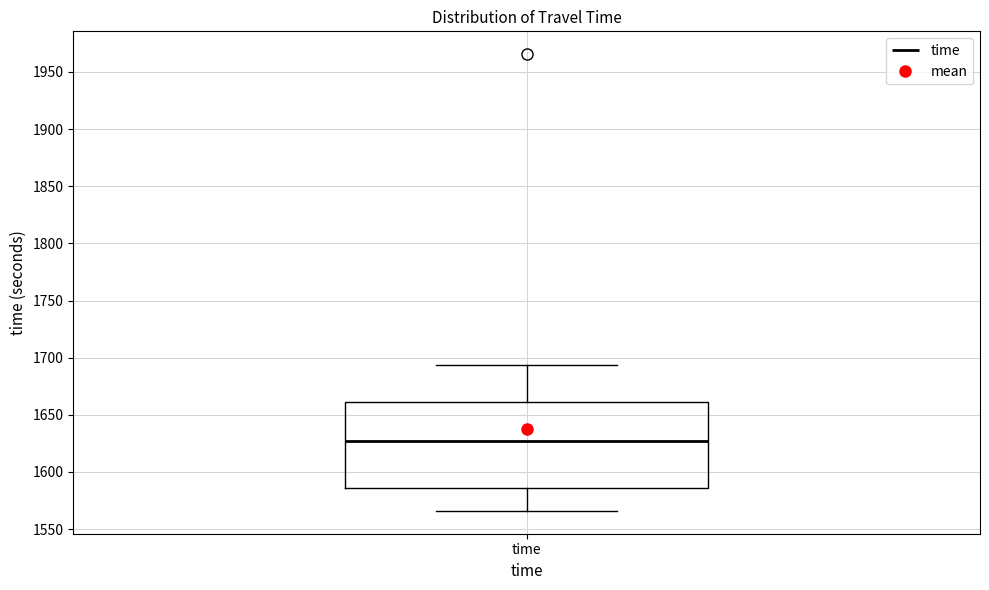

Transcribe this box plot: give where the median line is, the range the box spans, and where the two whiskers end, as read against the y-axis. The values are not printed on the chart, so give them approximately, as read against the axis.

median 1625, box 1585 to 1660, whiskers 1565 to 1695